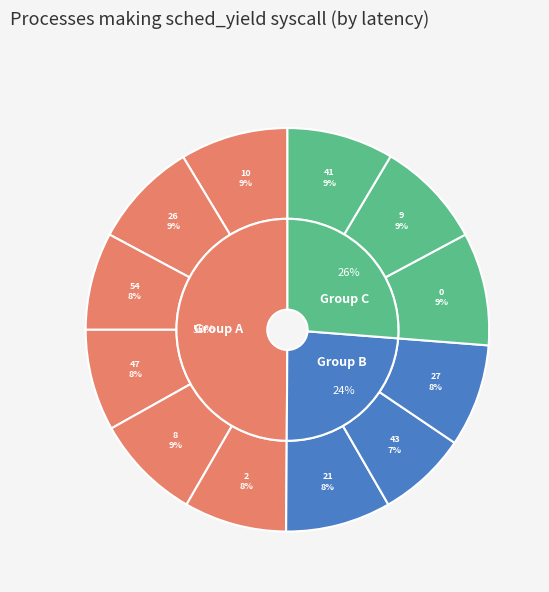

Which has a higher value, 2 or 21?

21